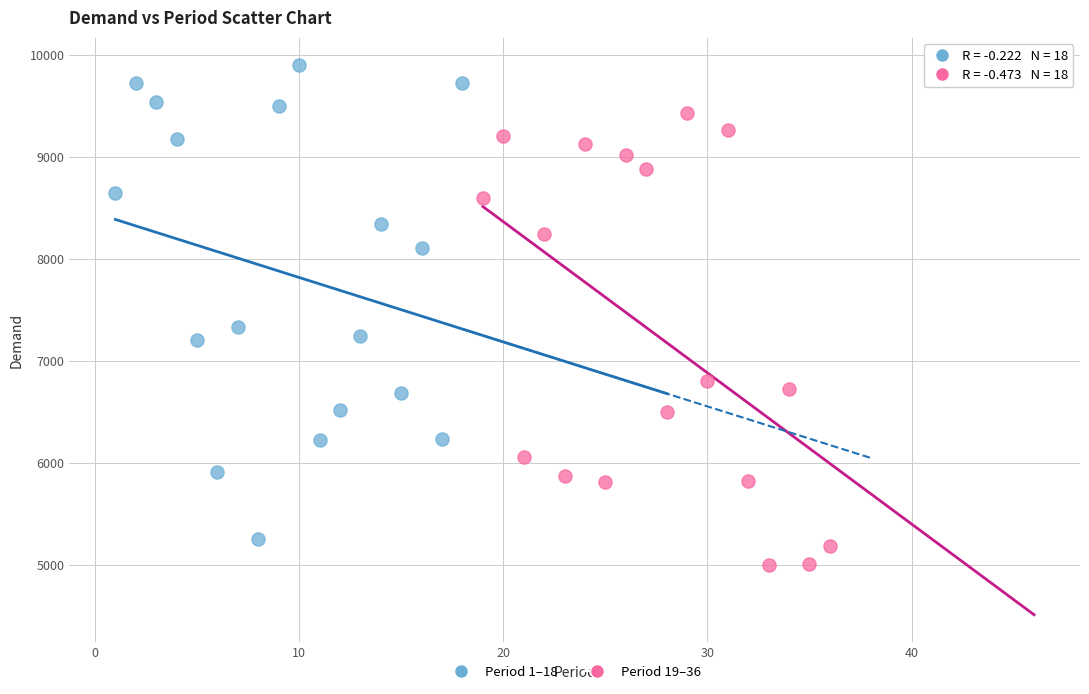

Which series contains the lowest Y value?

Period 19–36